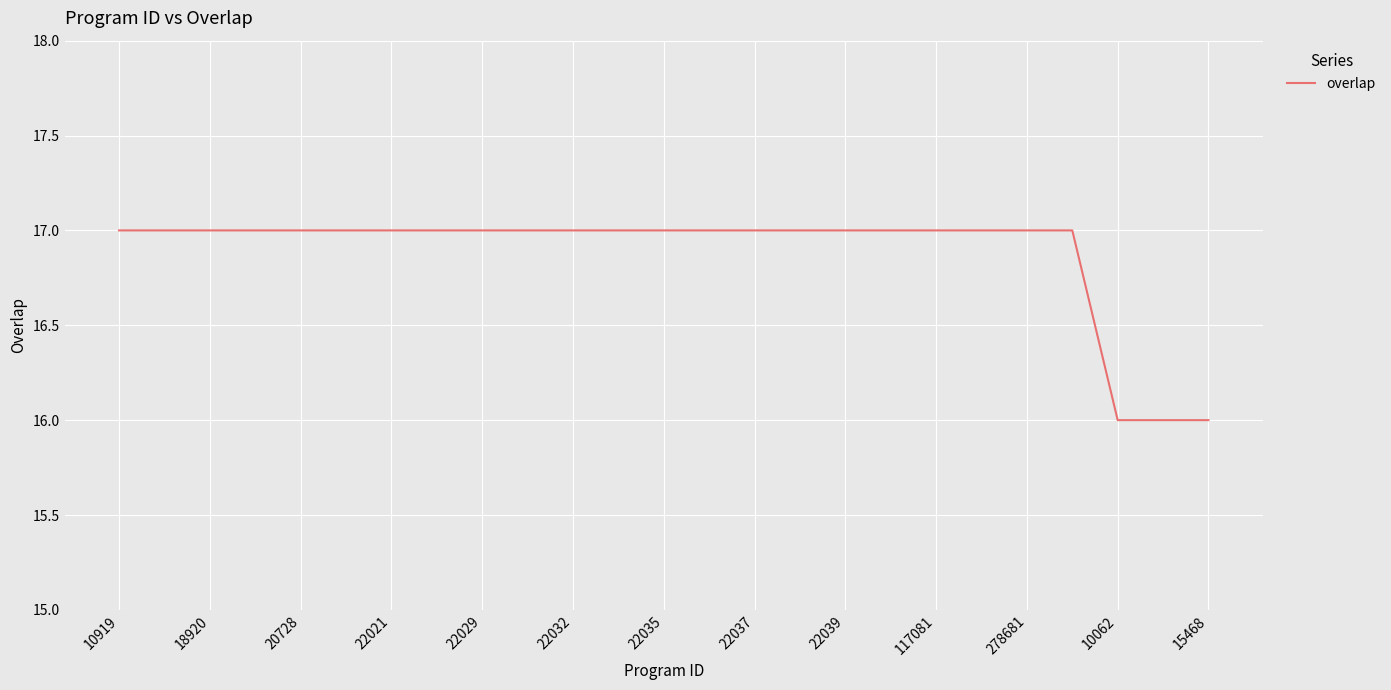

What is the smallest value displayed?

16